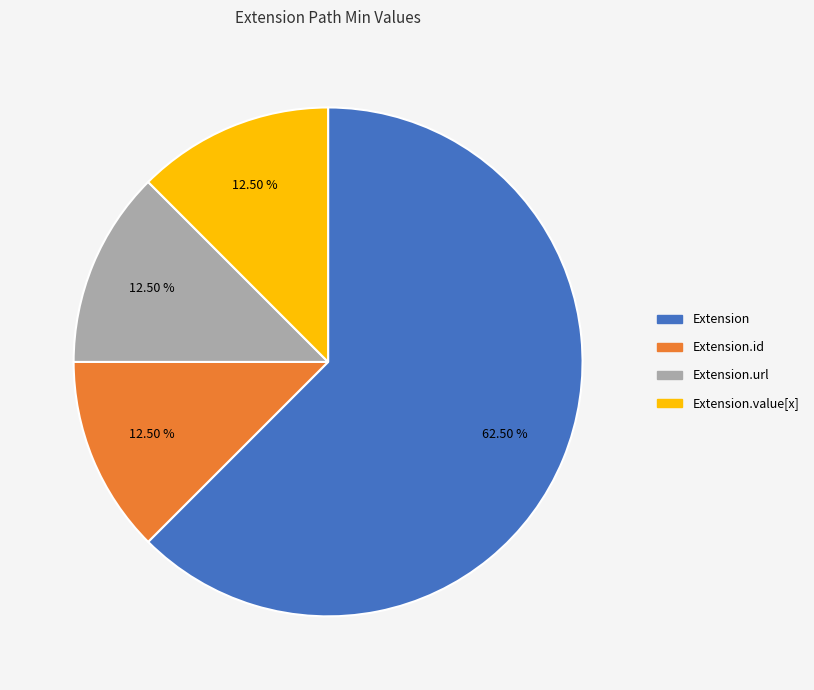

Count the number of slices in the pie.

4